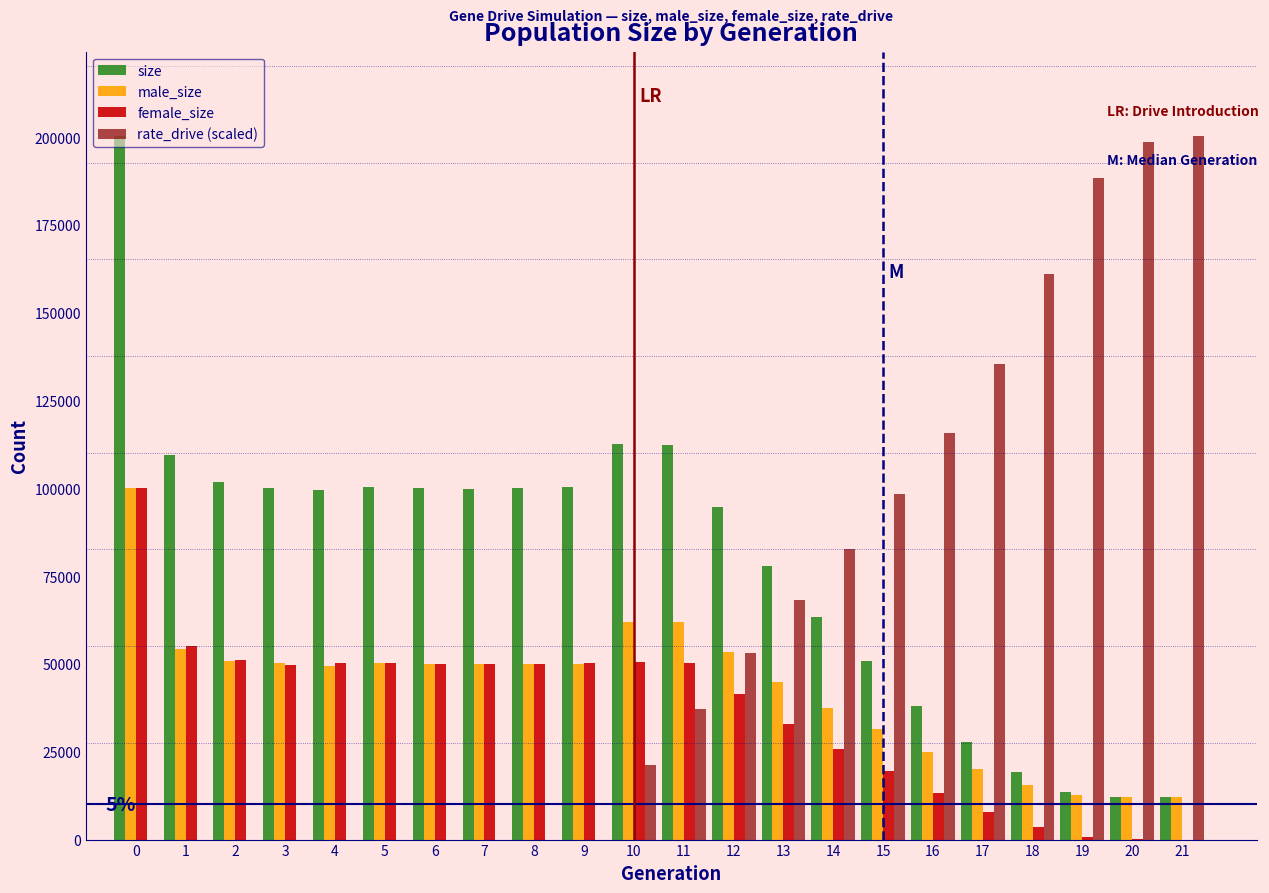

What is the sum of the size values at 14 and 5?

163805.0